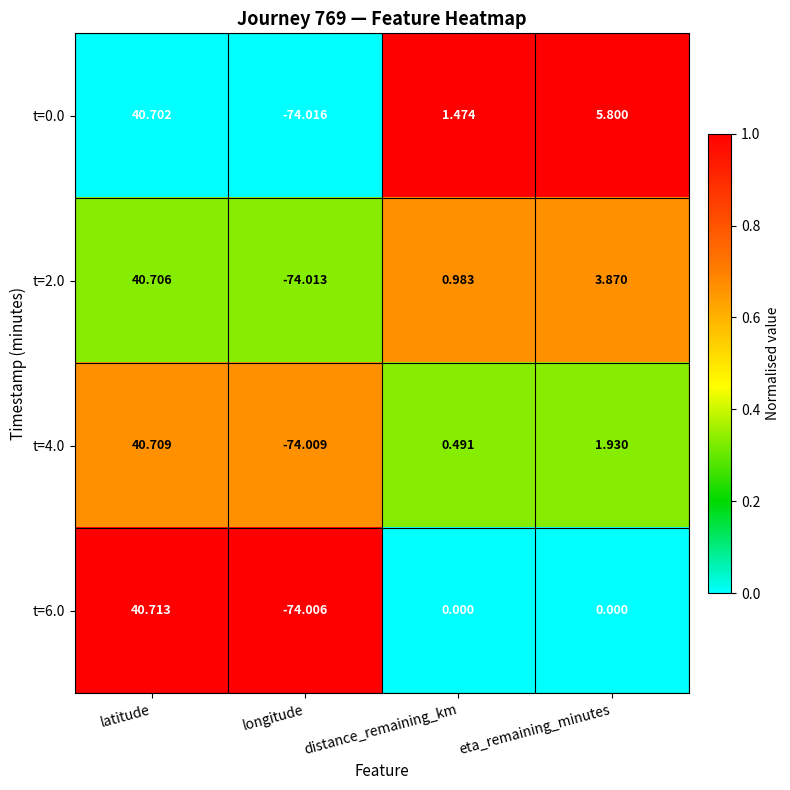

Rank the categories by t=0.0 value from lowest to highest.

longitude, distance_remaining_km, eta_remaining_minutes, latitude